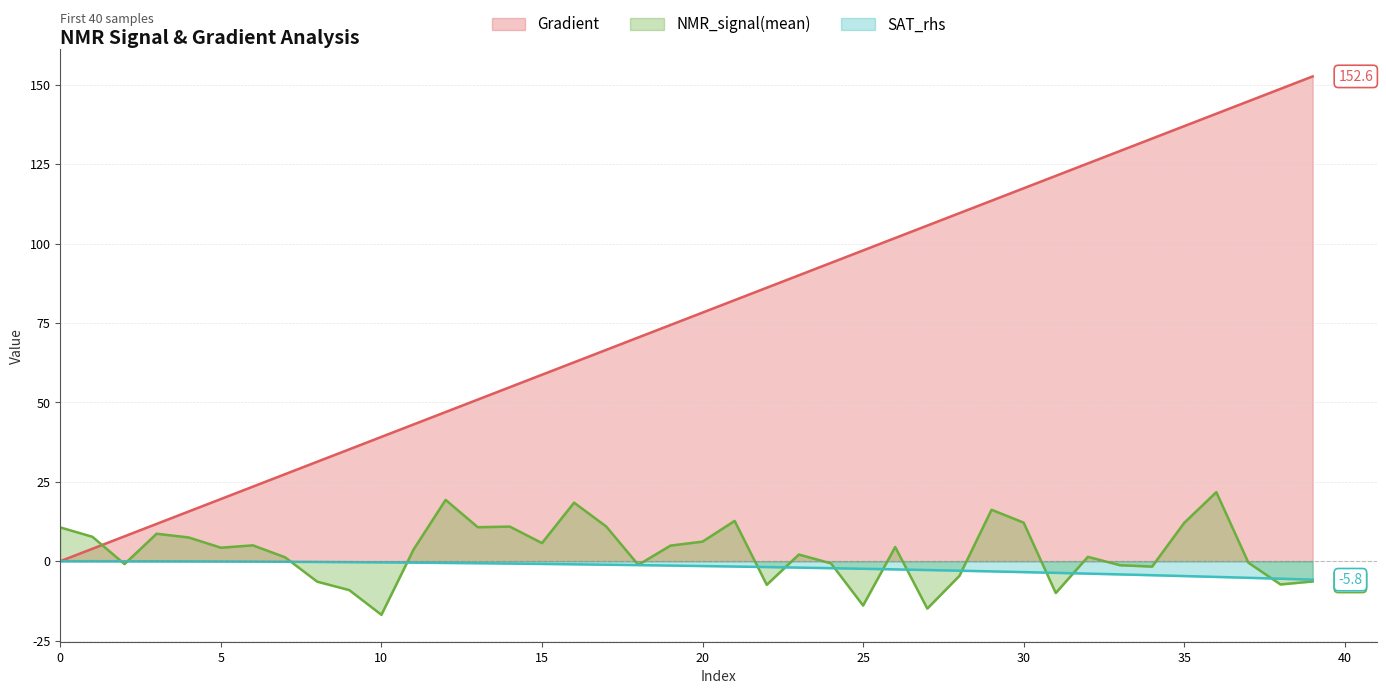

Reading left to right, transcribe all the data shown in this chart.

Gradient: 0=0.0	1=3.9	2=7.8	3=11.7	4=15.7	5=19.6	6=23.5	7=27.4	8=31.3	9=35.2	10=39.1	11=43.1	12=47.0	13=50.9	14=54.8	15=58.7	16=62.6	17=66.5	18=70.5	19=74.4	20=78.3	21=82.2	22=86.1	23=90.0	24=93.9	25=97.8	26=101.8	27=105.7	28=109.6	29=113.5	30=117.4	31=121.3	32=125.2	33=129.2	34=133.1	35=137.0	36=140.9	37=144.8	38=148.7	39=152.6
NMR_signal(mean): 0=10.6	1=7.7	2=-0.9	3=8.6	4=7.5	5=4.2	6=5.0	7=1.2	8=-6.4	9=-9.1	10=-16.9	11=3.7	12=19.3	13=10.7	14=10.9	15=5.7	16=18.4	17=10.9	18=-1.2	19=4.9	20=6.2	21=12.7	22=-7.4	23=2.1	24=-0.7	25=-14.0	26=4.5	27=-14.9	28=-4.6	29=16.2	30=12.1	31=-10.0	32=1.4	33=-1.3	34=-1.7	35=12.1	36=21.7	37=-0.5	38=-7.3	39=-6.4
SAT_rhs: 0=0.0	1=-0.0	2=-0.0	3=-0.0	4=-0.1	5=-0.1	6=-0.1	7=-0.2	8=-0.2	9=-0.3	10=-0.4	11=-0.5	12=-0.6	13=-0.6	14=-0.7	15=-0.9	16=-1.0	17=-1.1	18=-1.2	19=-1.4	20=-1.5	21=-1.7	22=-1.9	23=-2.0	24=-2.2	25=-2.4	26=-2.6	27=-2.8	28=-3.0	29=-3.2	30=-3.4	31=-3.7	32=-3.9	33=-4.2	34=-4.4	35=-4.7	36=-5.0	37=-5.2	38=-5.5	39=-5.8